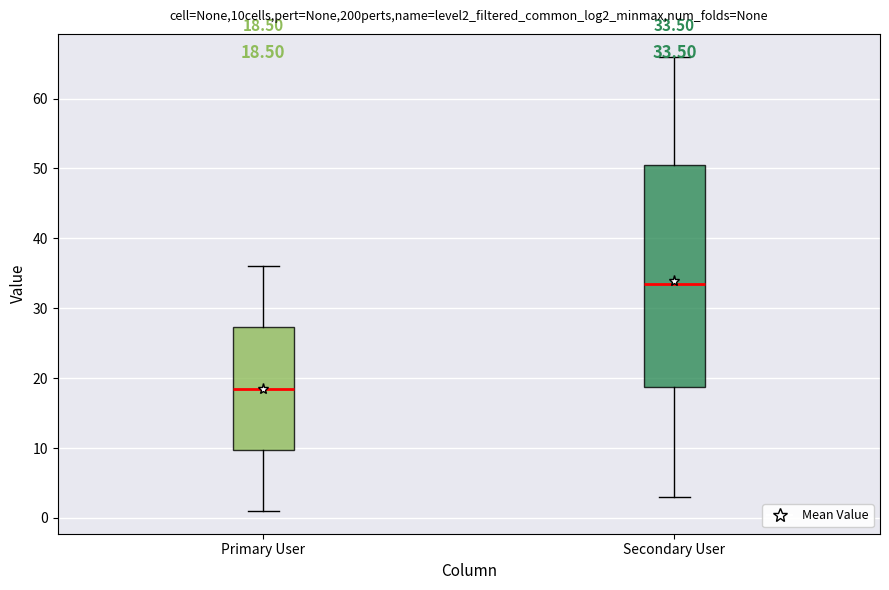

Which box's median line is the lowest?

Primary User